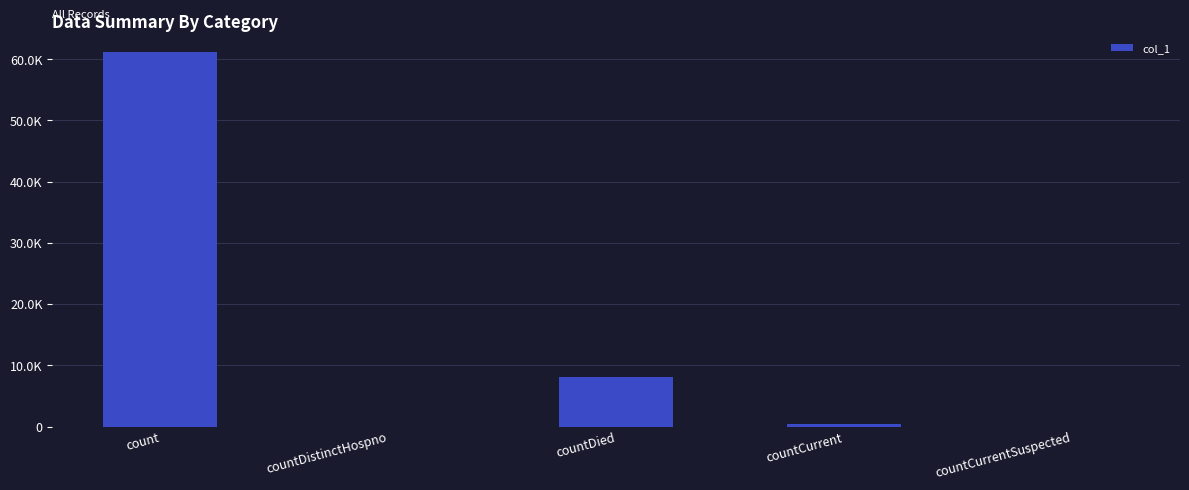

List the labels in order of value, largest first.

count, countDied, countCurrent, countDistinctHospno, countCurrentSuspected